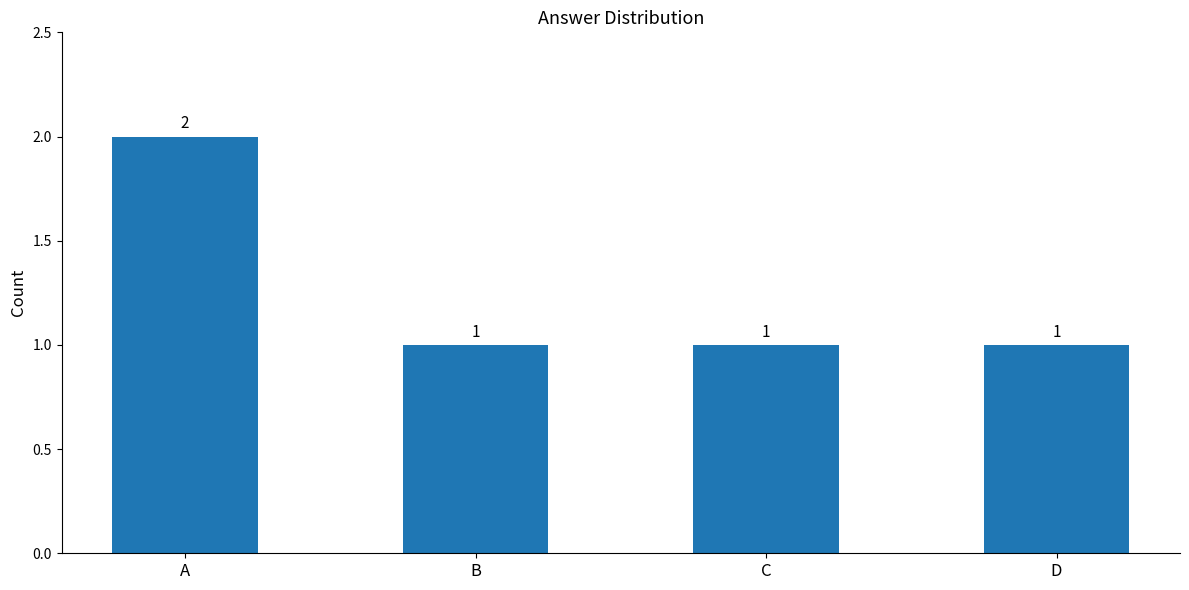

Is it true that the value at C is 1?

True